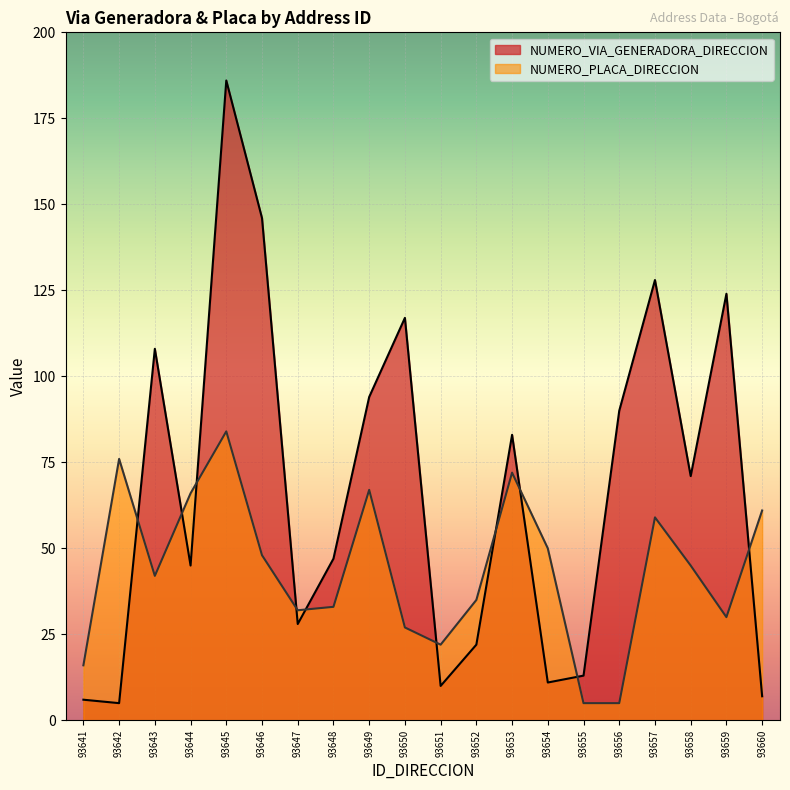

The NUMERO_PLACA_DIRECCION series shows 27 at 93650. True or false?

True